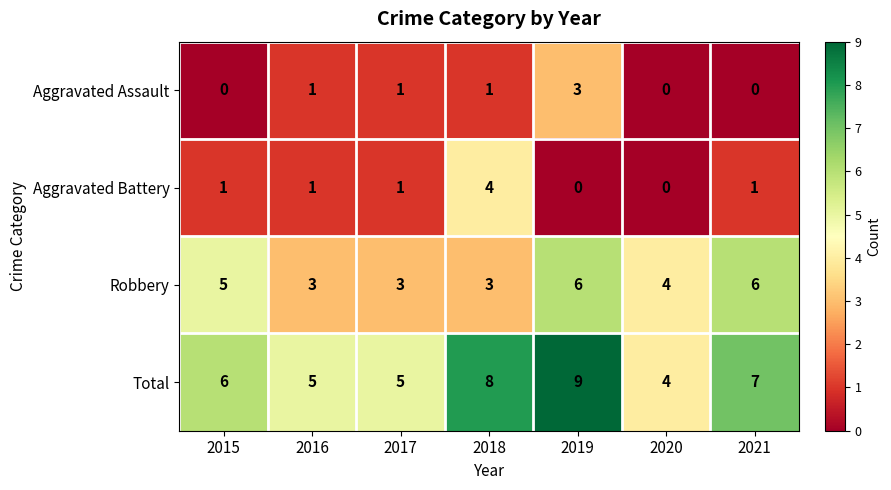

At how many categories does at least one series exceed 2?

7